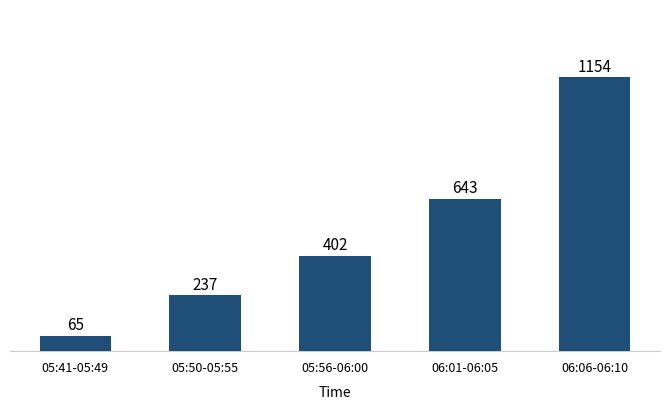

What is the maximum value shown in the chart?

1154